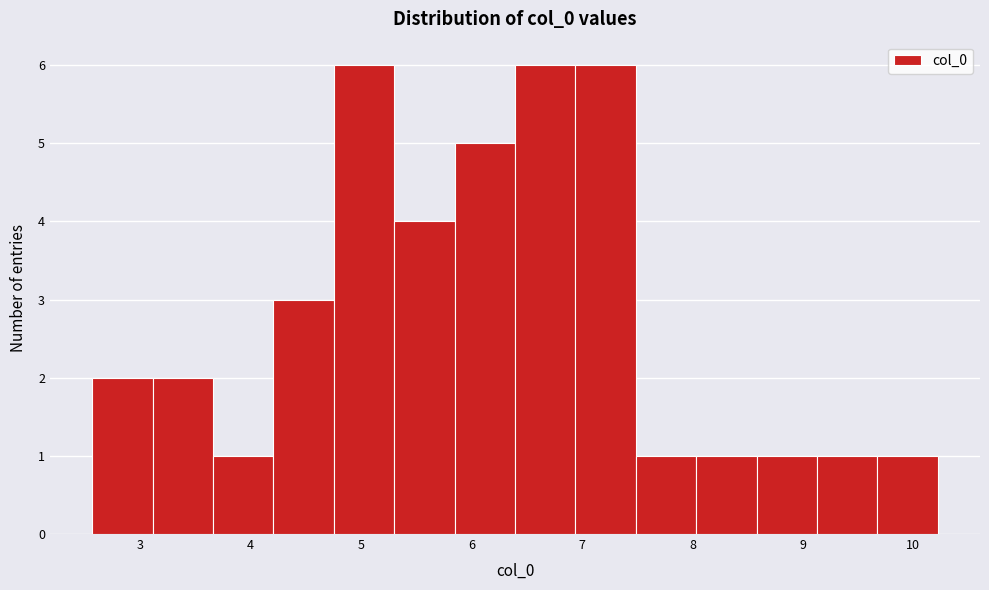

What is the height of the bar covering 5.8 to 6.4 on the x-axis? Neither the bar edges nor the heights are printed on the chart, so give them approximately, as read against the axes.

5